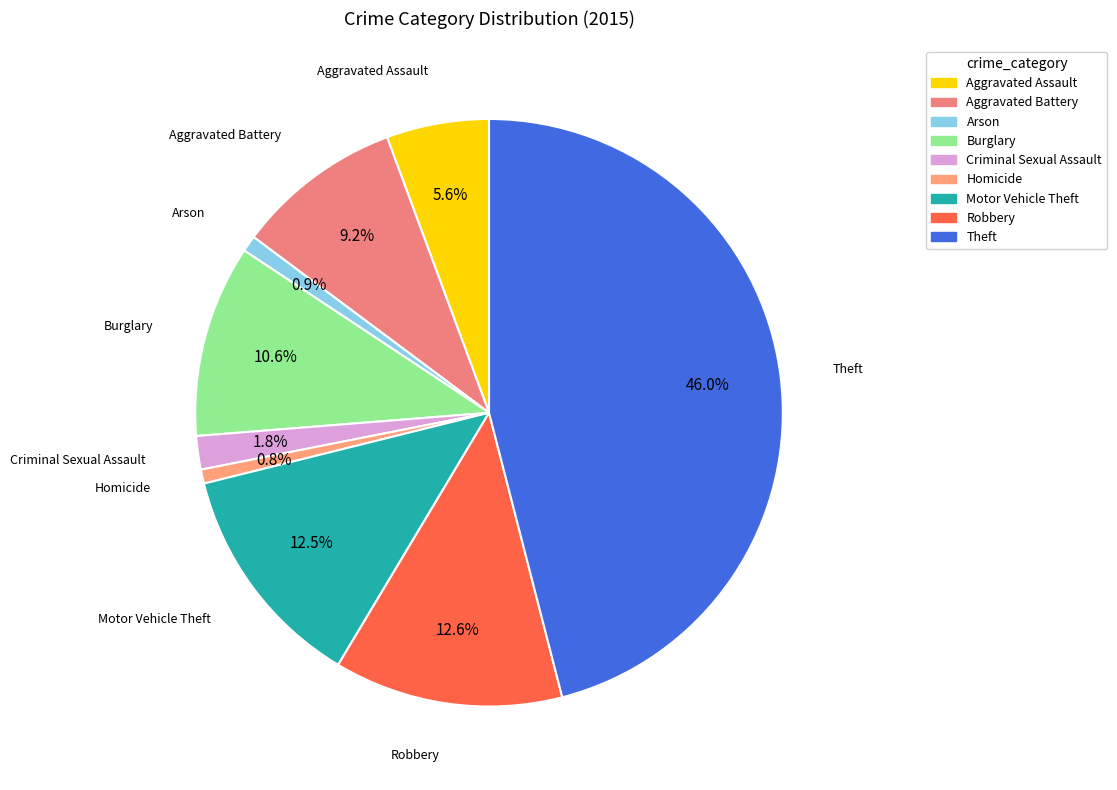

What is the largest slice in the pie chart?

Theft